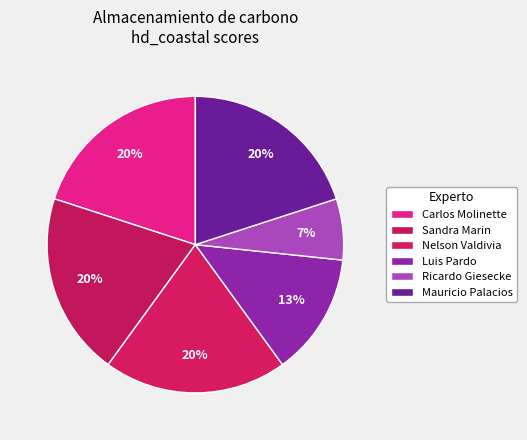

How many slices are in this pie chart?

6